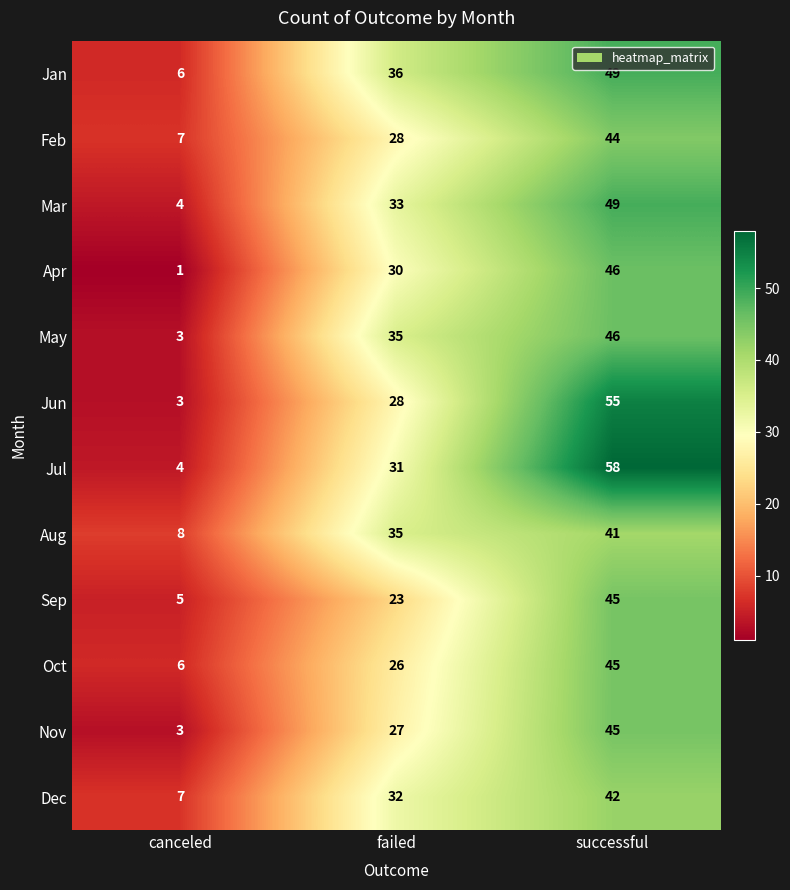

At how many categories does at least one series exceed 50?

1